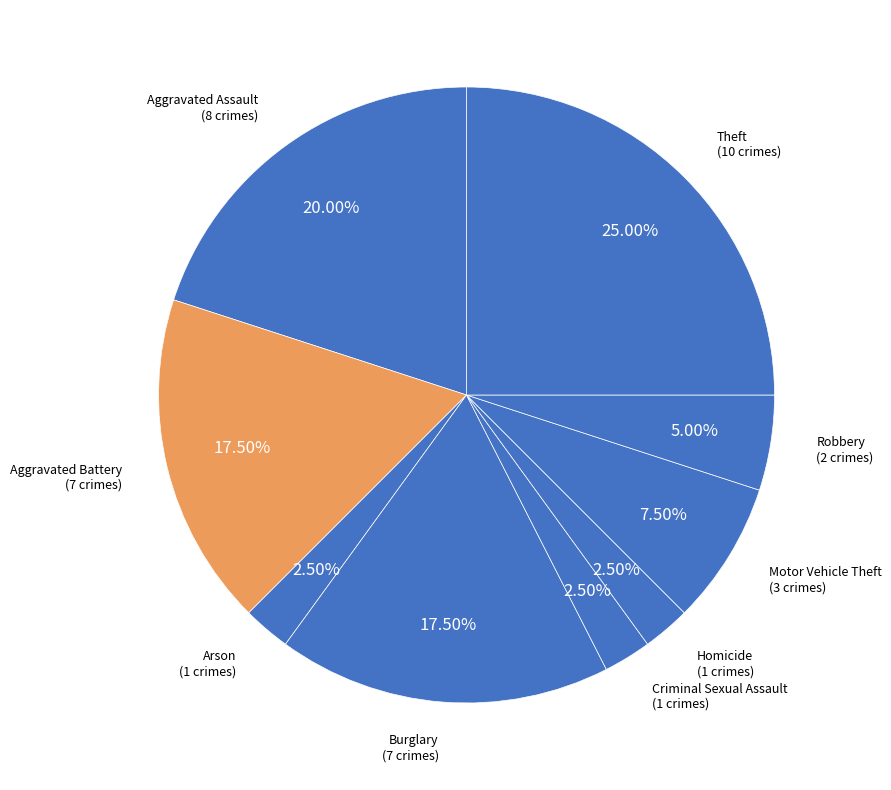

Count the number of slices in the pie.

9